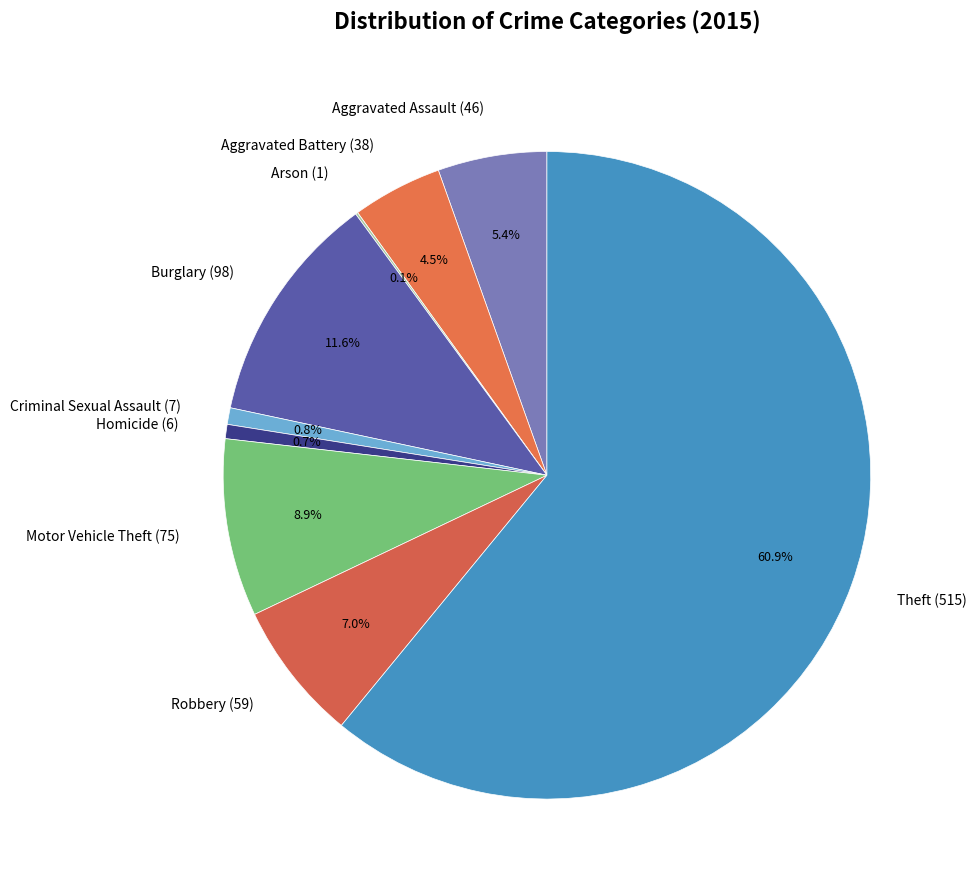

To the nearest percent, what is the average slice percentage?

11%